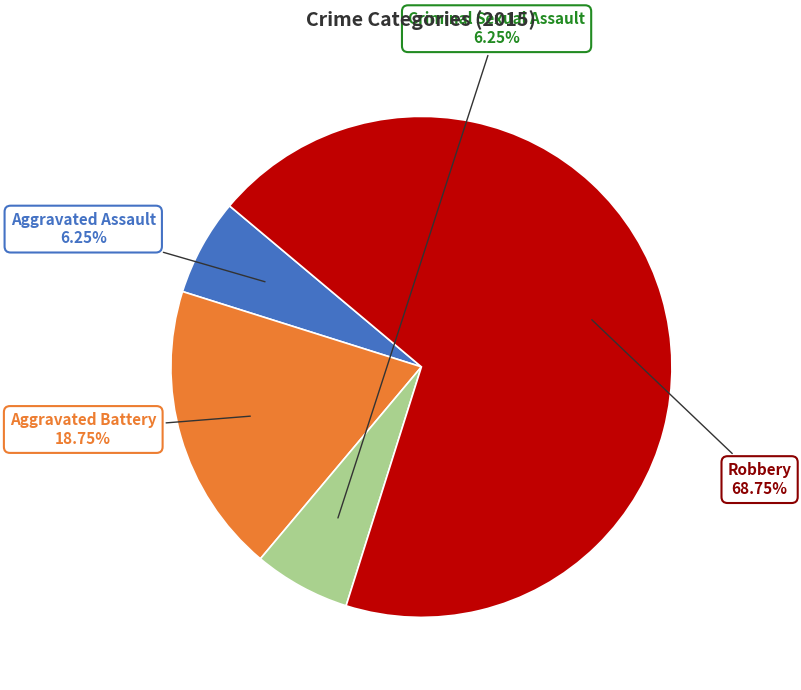

How many slices are in this pie chart?

4